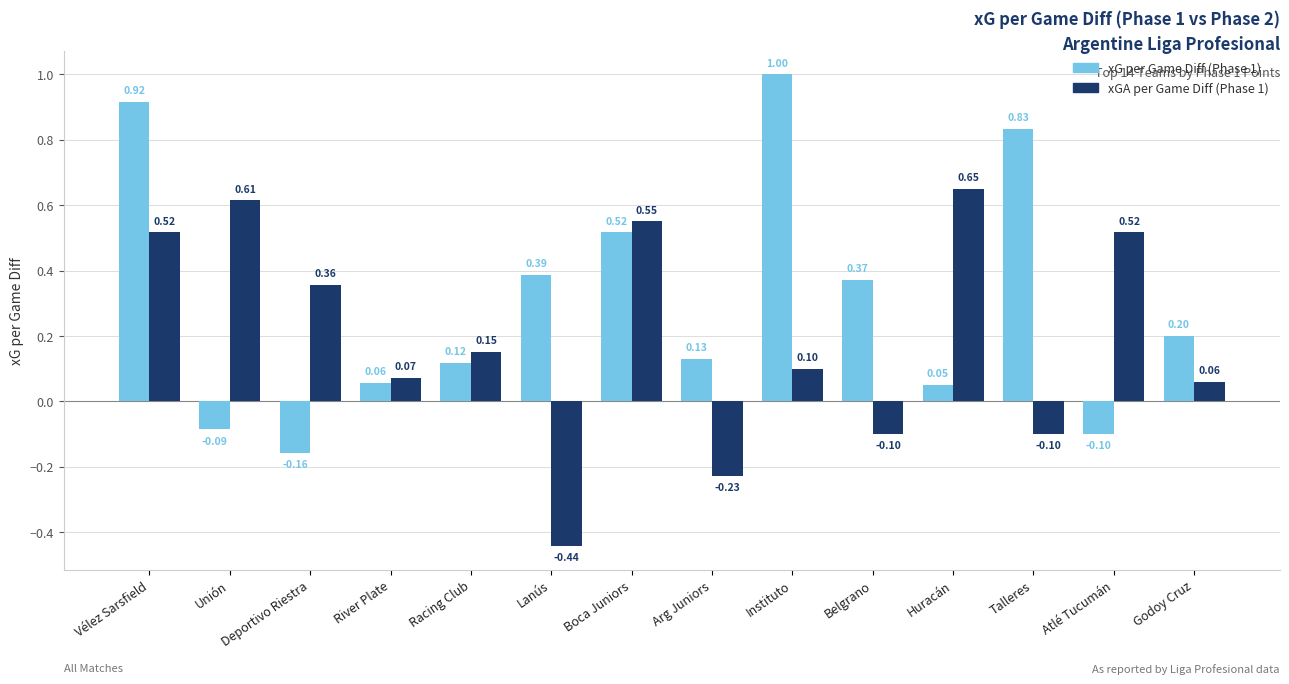

What position from the left is Racing Club?

5